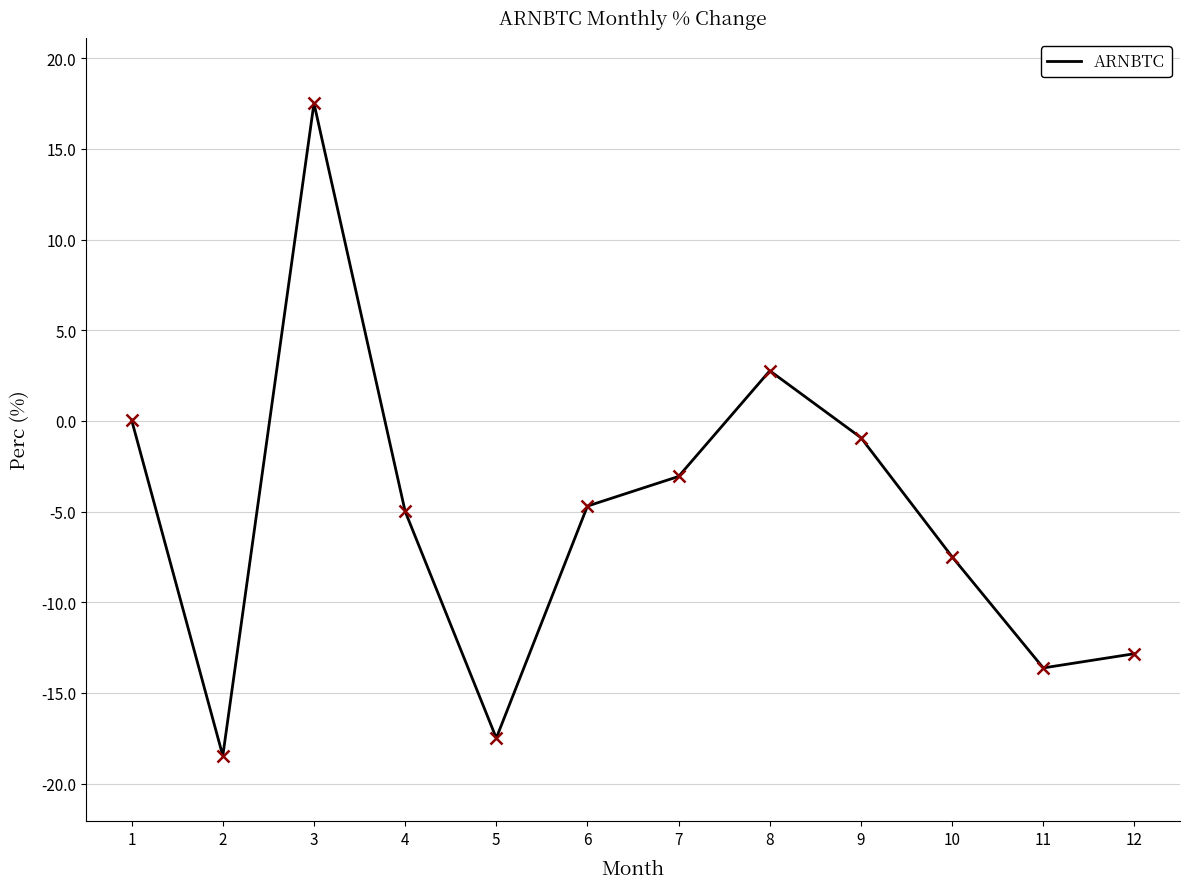

The chart shows a value of -7.5 at 10. True or false?

True